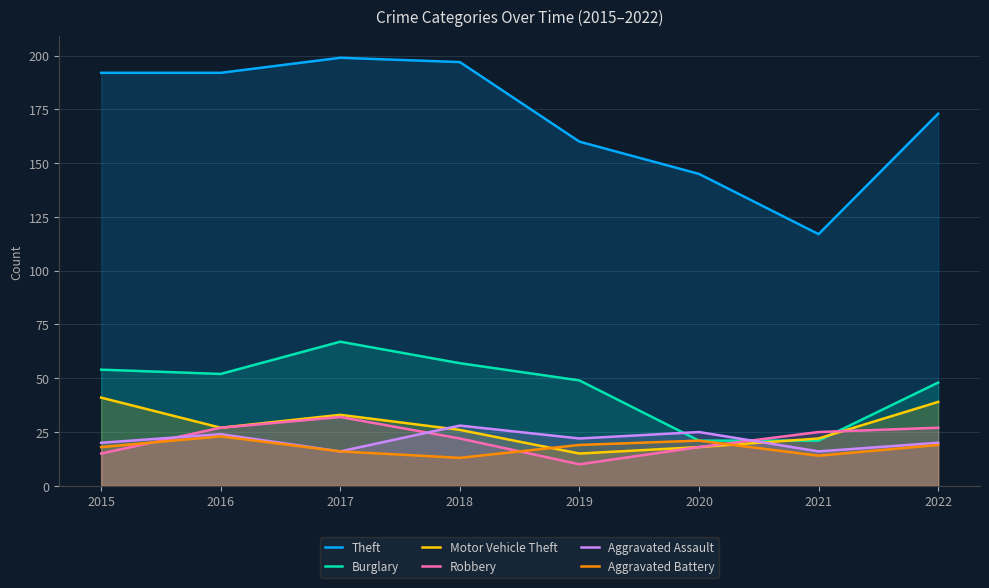

The value of Robbery at 2016 is 27. True or false?

True